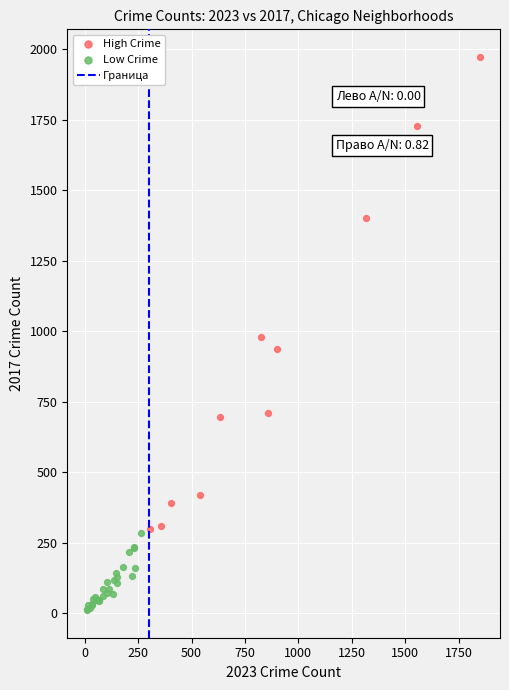

Which series has the widest spread of Y values?

High Crime